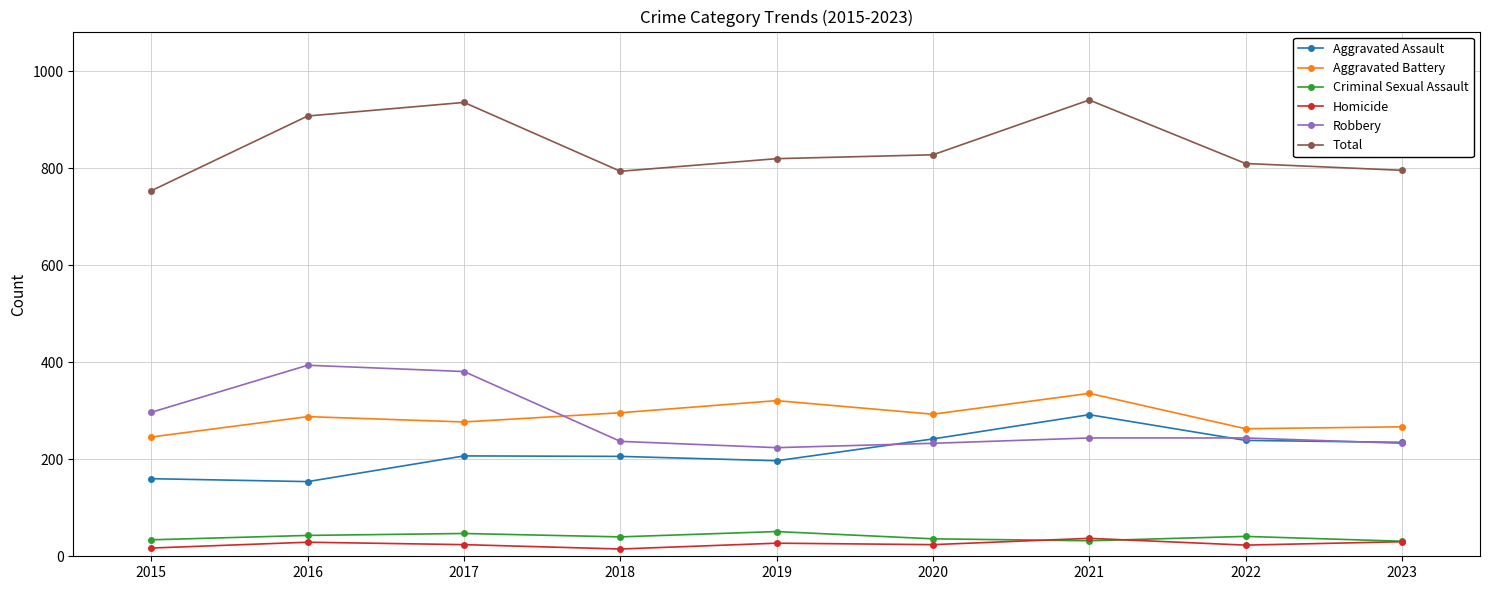

What is the highest value of the Robbery series?

394